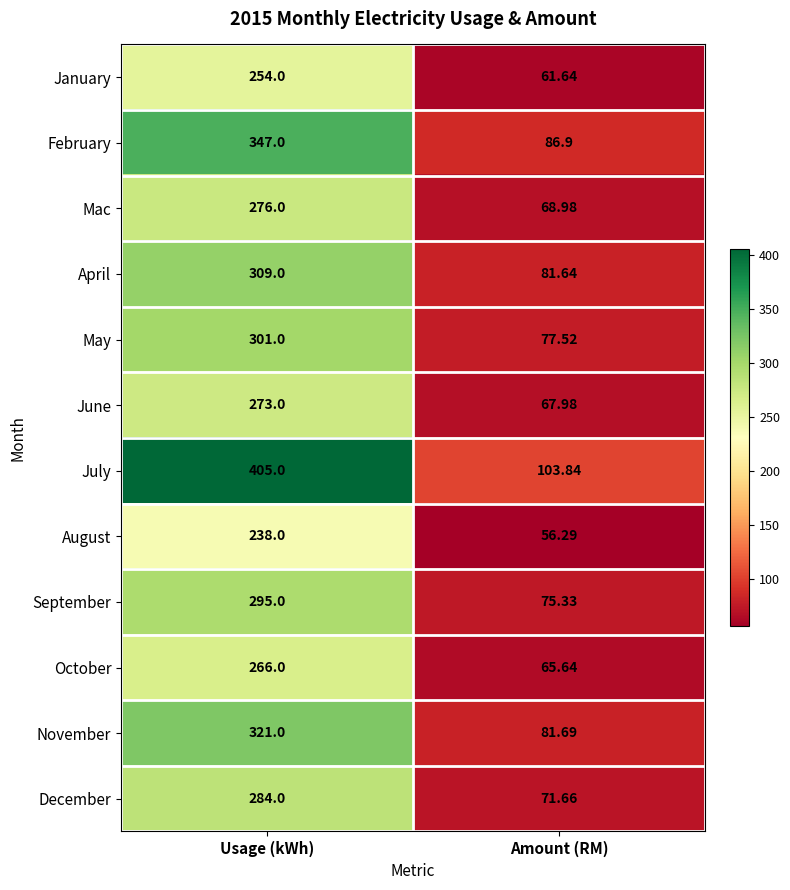

At how many categories does at least one series exceed 156?

1